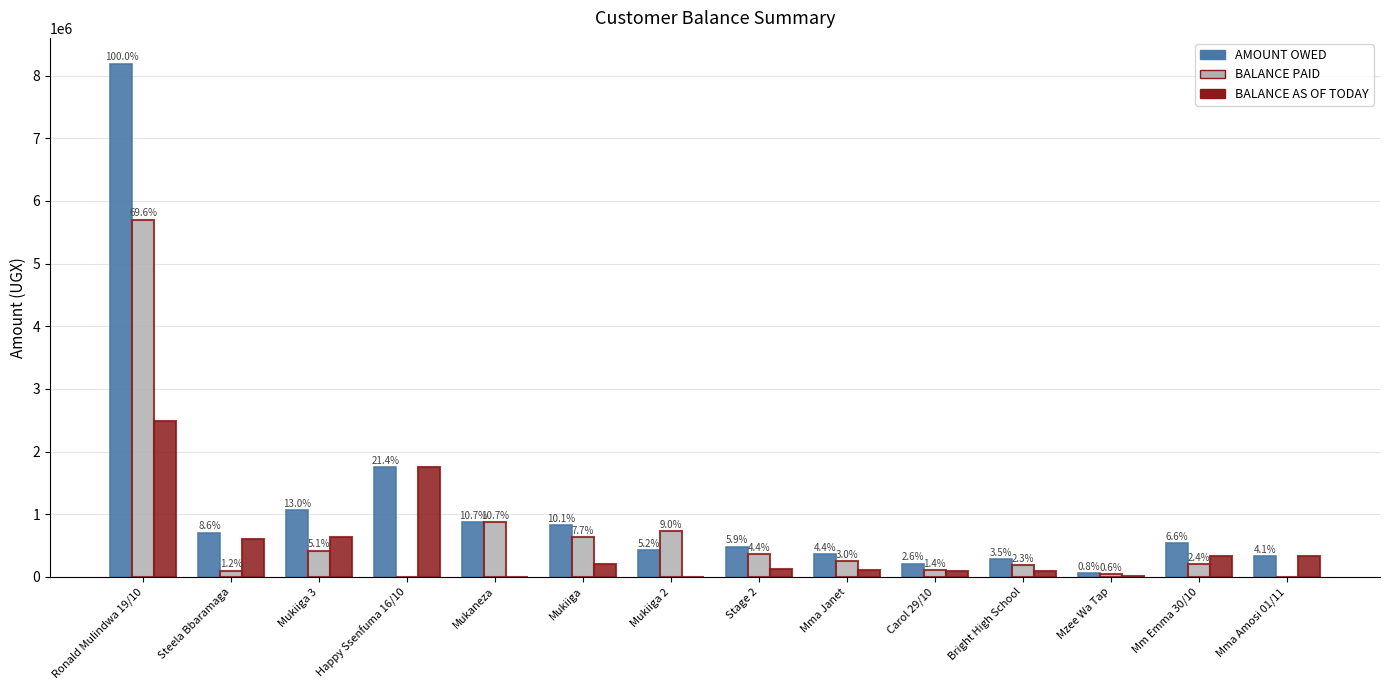

What is the label of the 1st bar from the left?

Ronald Mulindwa 19/10